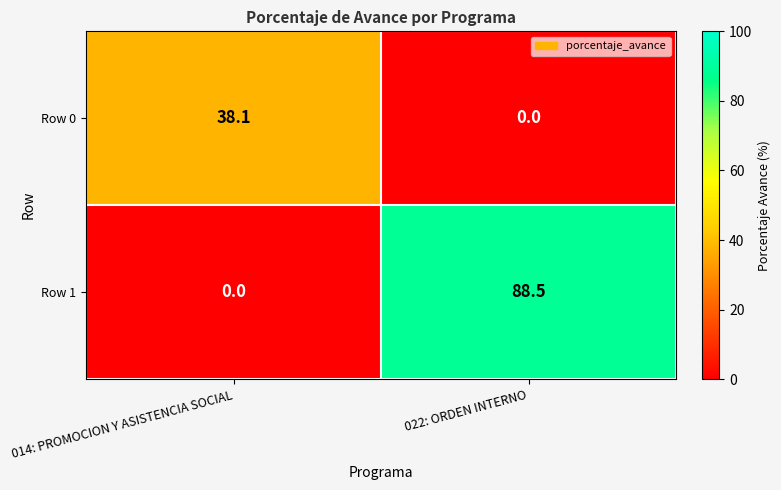

What is the sum of all Row 0 values?

38.1